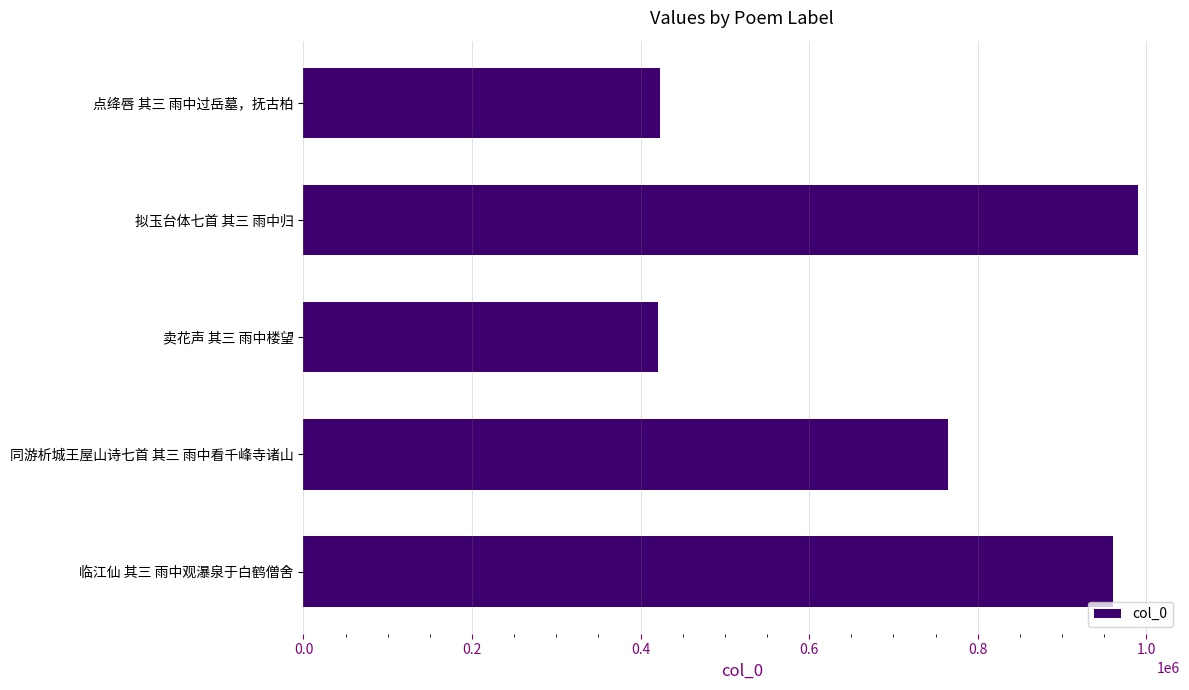

What is the change in value from 同游析城王屋山诗七首 其三 雨中看千峰寺诸山 to 临江仙 其三 雨中观瀑泉于白鹤僧舍?

+195361